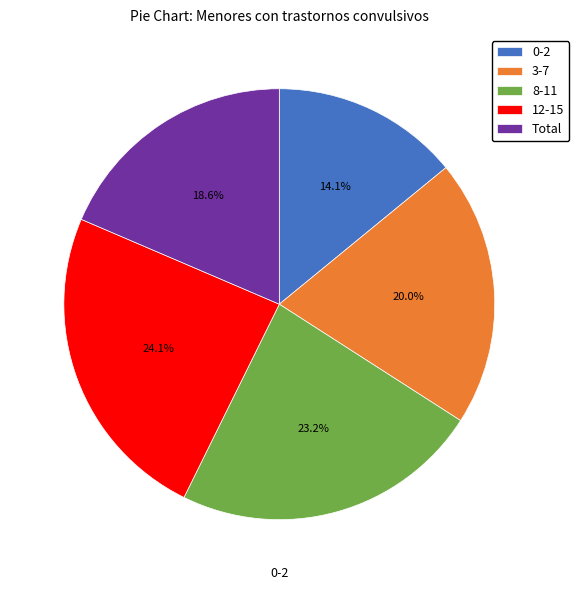

To the nearest percent, what percentage of the pie is 12-15?

24%